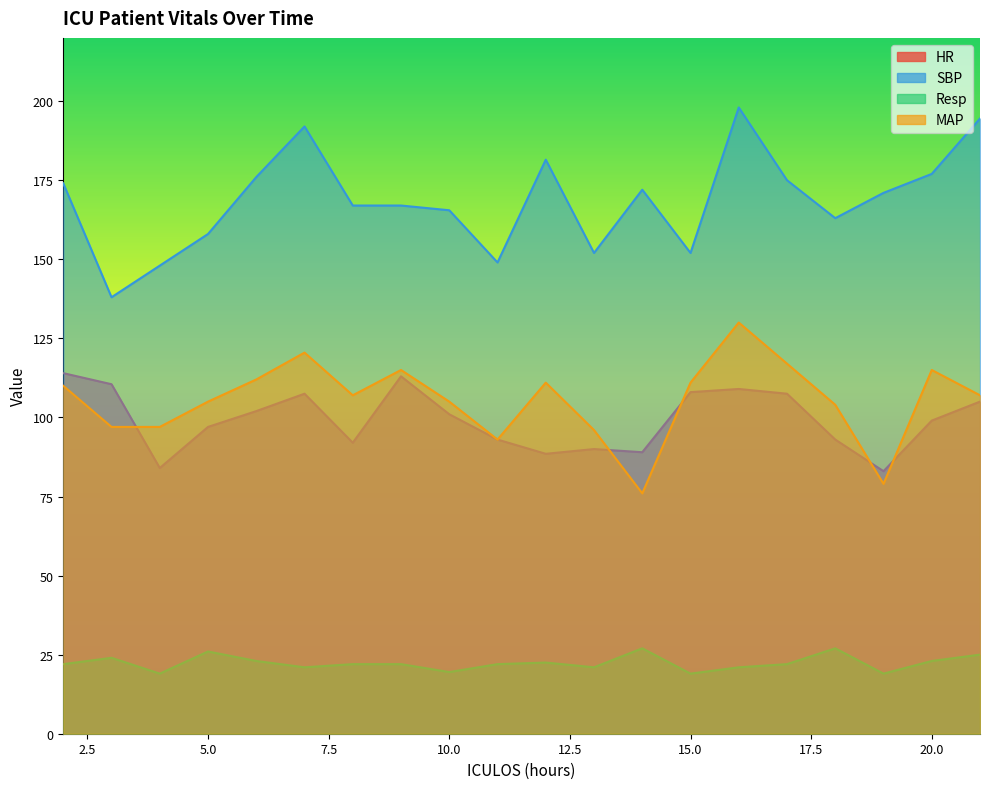

At which label does Resp first exceed 22?

3